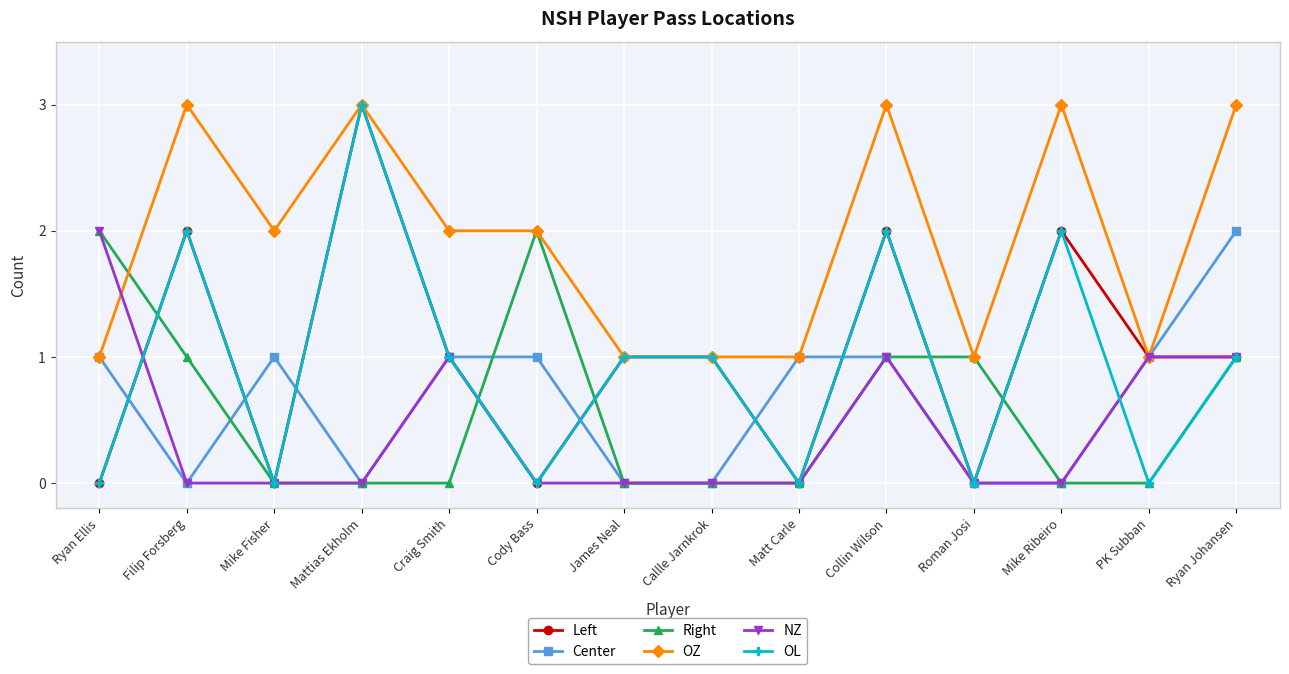

What is the total value across all series at Cody Bass?

5